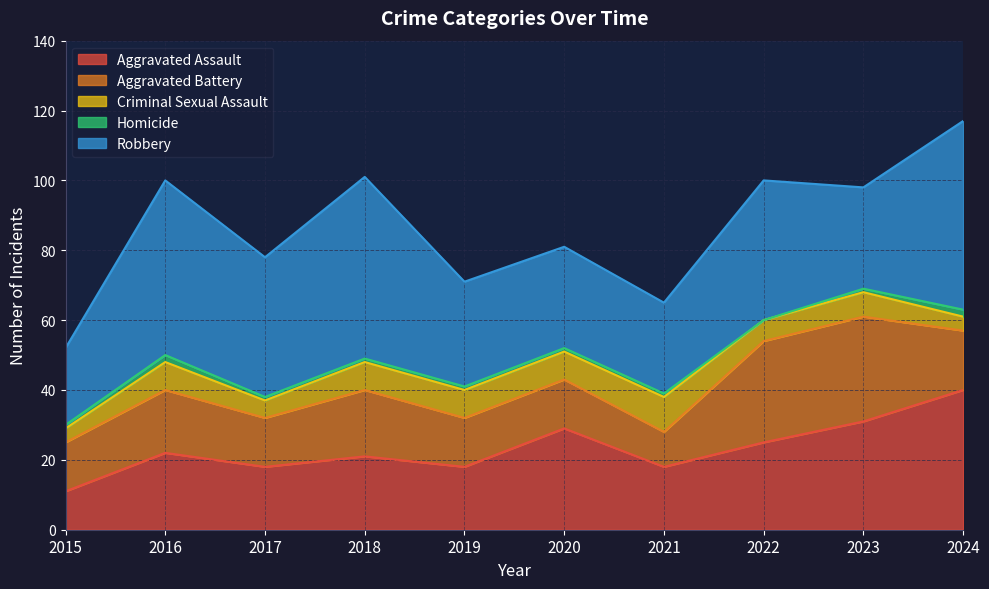

Rank the series at 2024 from highest to lowest value.

Robbery, Aggravated Assault, Aggravated Battery, Criminal Sexual Assault, Homicide